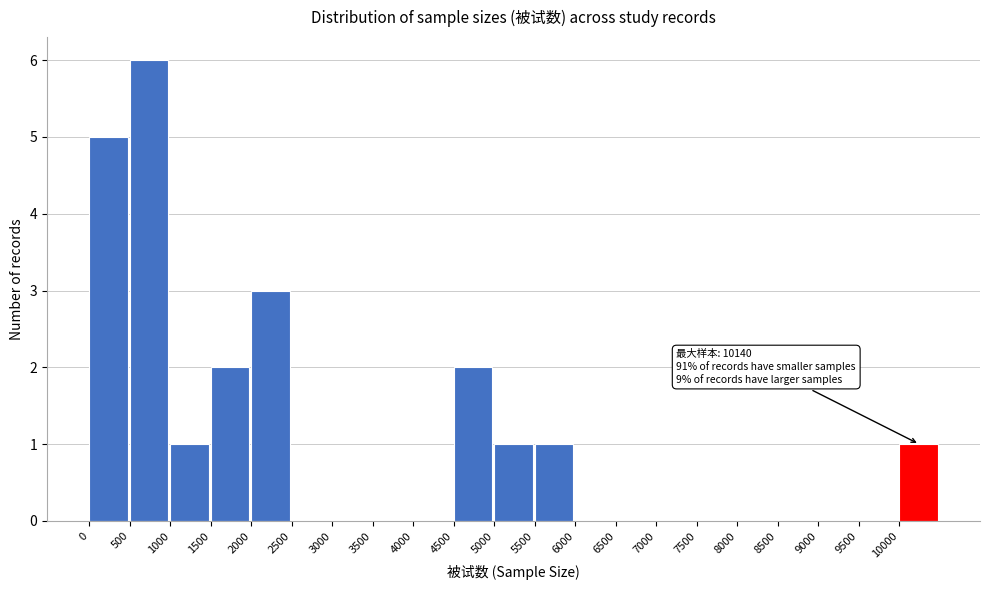

Over which range of the x-axis is the bar tallest?

500 to 1000